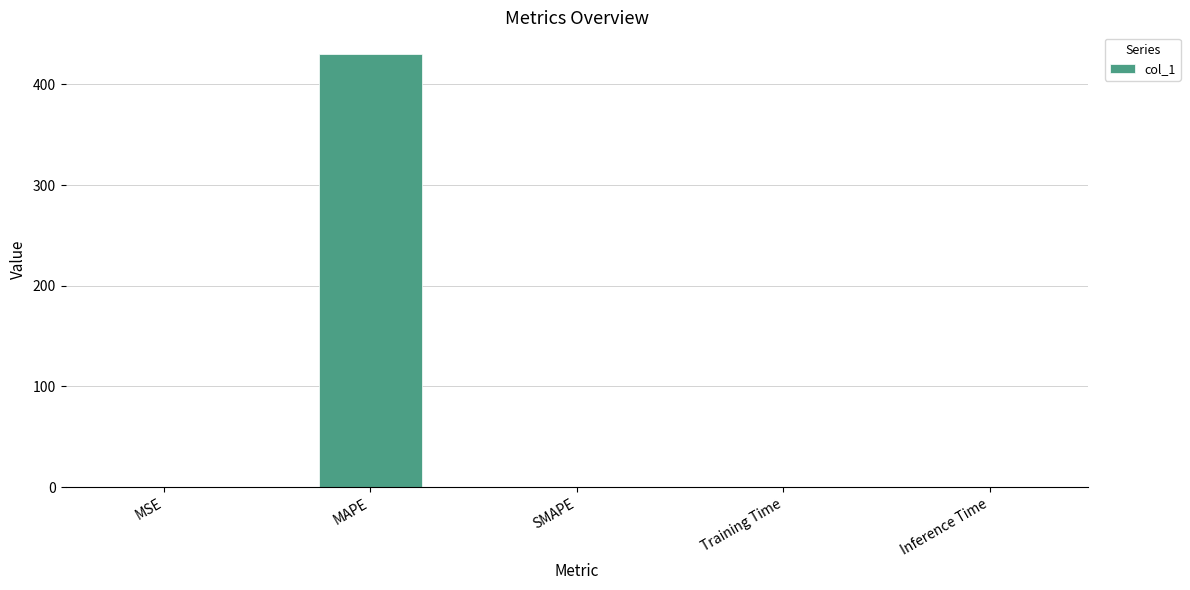

What is the sum of the values at MAPE and SMAPE?

430.3